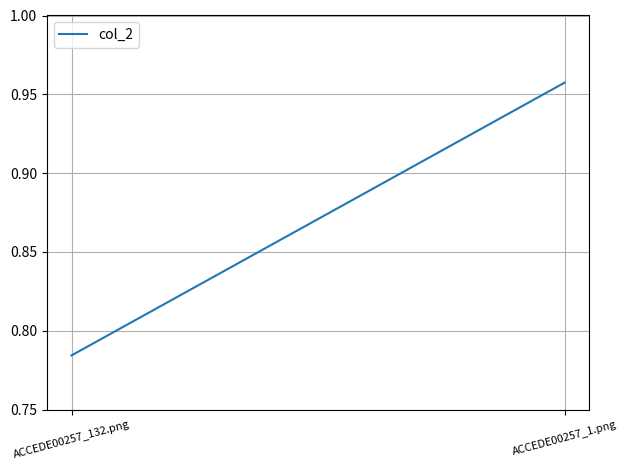

What is the approximate value at ACCEDE00257_132.png?

0.8